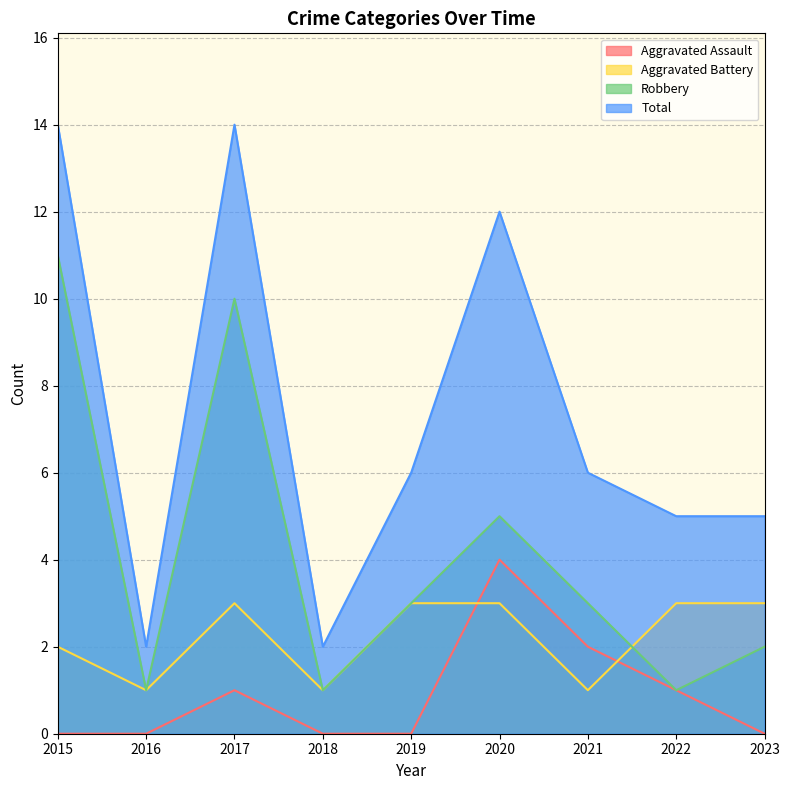

What is the difference between the second highest and minimum values in the Total series?

12